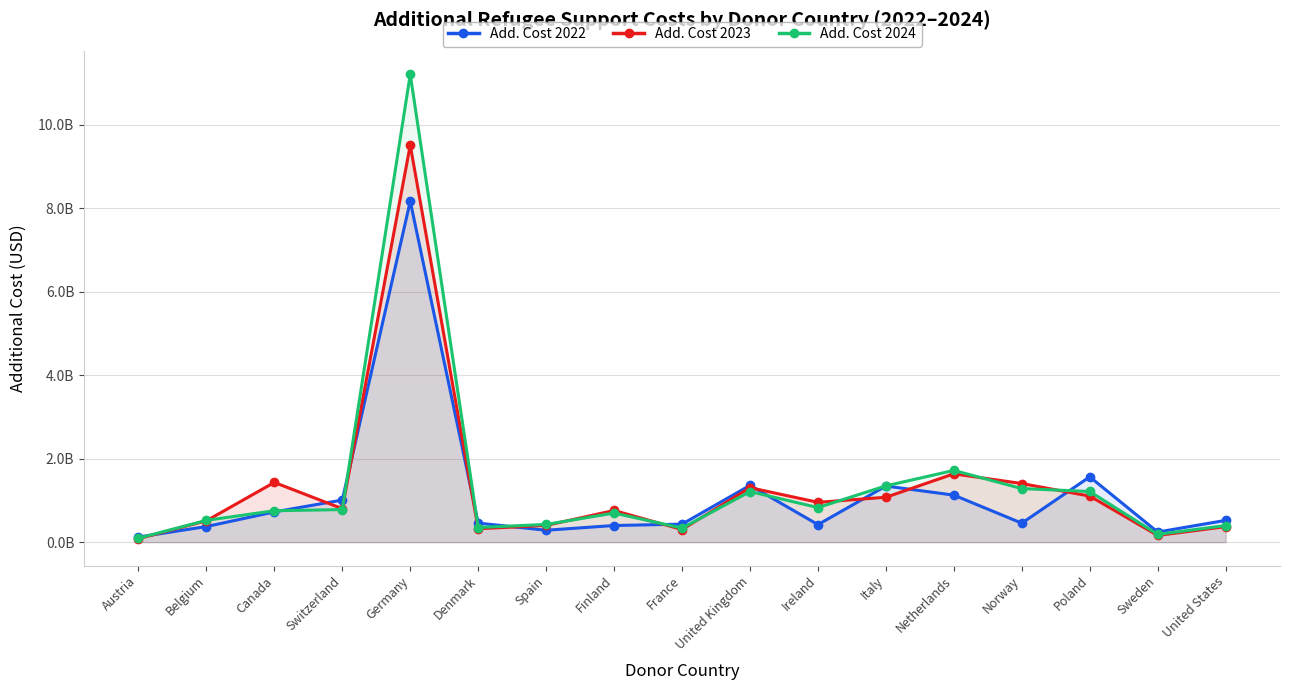

What is the minimum value for Add. Cost 2023?

83663623.3